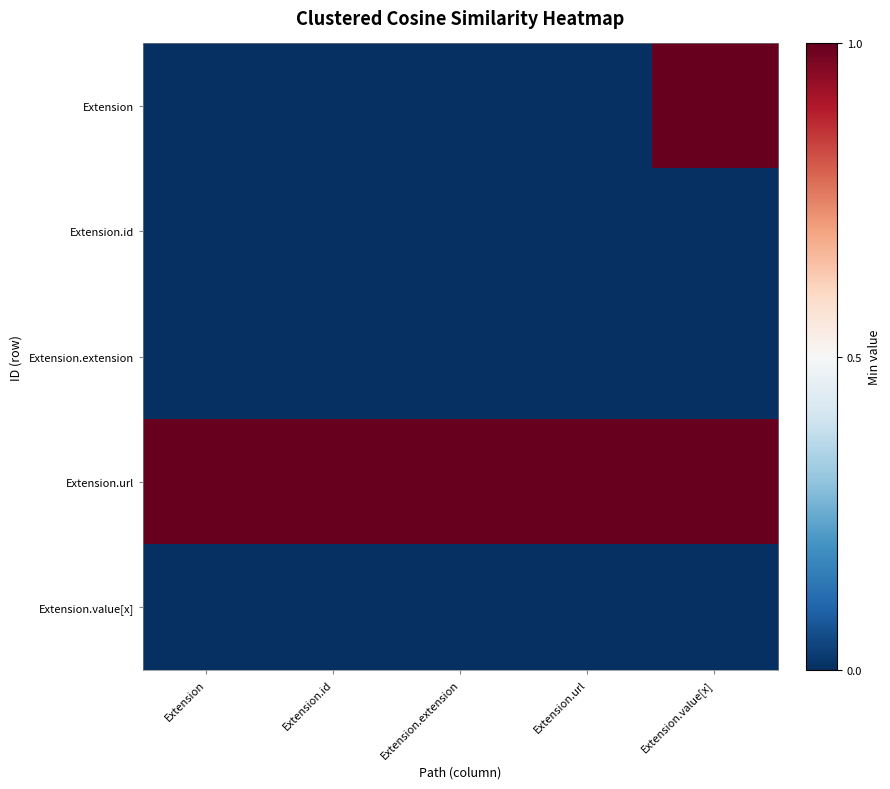

Reading right to left, transcribe all the data shown in this chart.

Extension: Extension.value[x]=1	Extension.url=0	Extension.extension=0	Extension.id=0	Extension=0
Extension.id: Extension.value[x]=0	Extension.url=0	Extension.extension=0	Extension.id=0	Extension=0
Extension.extension: Extension.value[x]=0	Extension.url=0	Extension.extension=0	Extension.id=0	Extension=0
Extension.url: Extension.value[x]=1	Extension.url=1	Extension.extension=1	Extension.id=1	Extension=1
Extension.value[x]: Extension.value[x]=0	Extension.url=0	Extension.extension=0	Extension.id=0	Extension=0